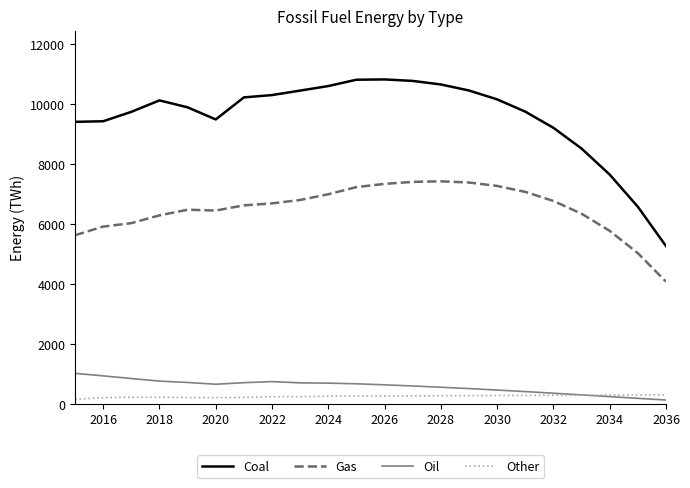

What is the highest value of the Oil series?

1021.4